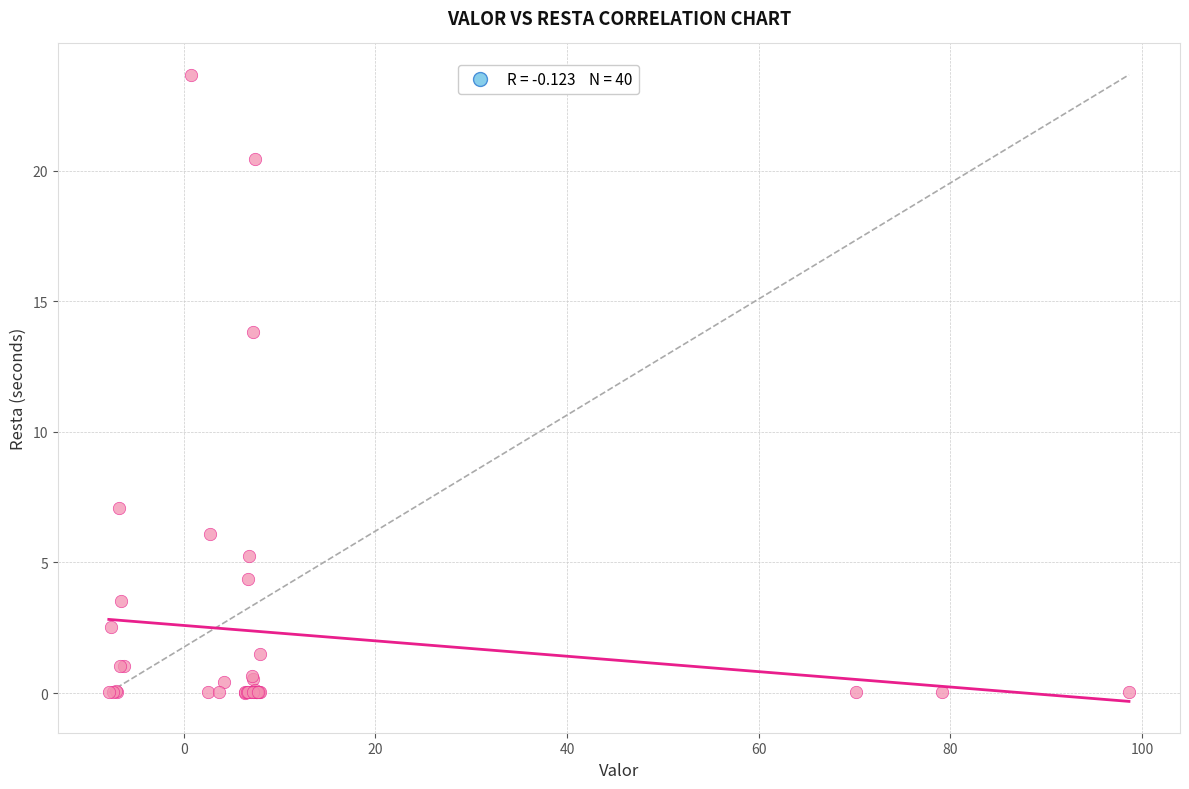

What Y value in the scatter plot is closest to 11?

13.8